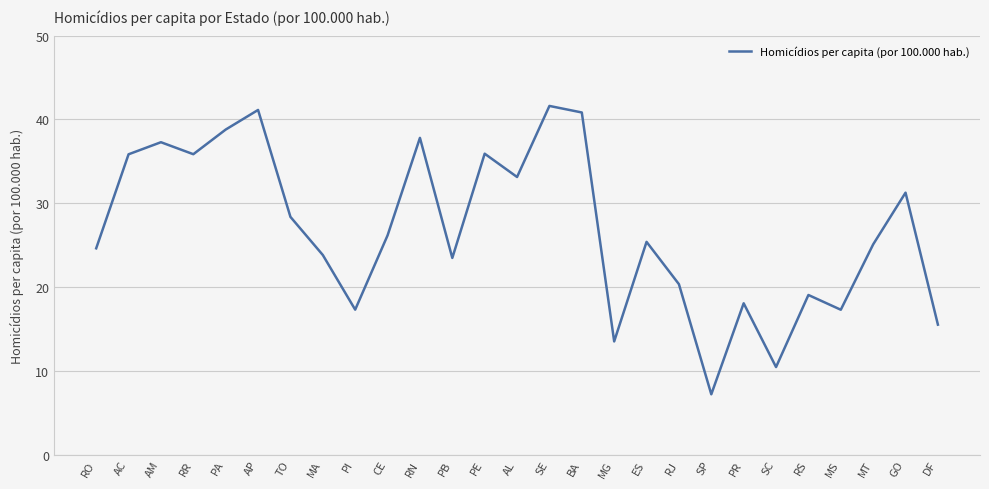

Which label corresponds to the largest value in the chart?

SE